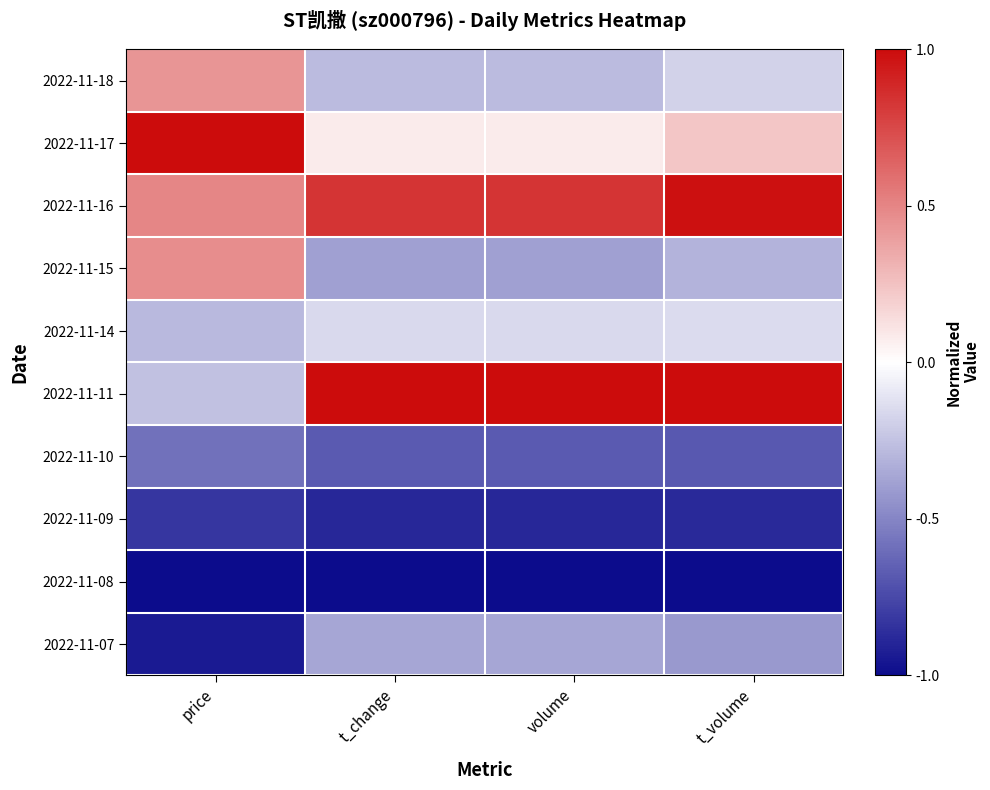

Reading left to right, list all the values displayed in this chart.

2022-11-18: price=0.4	t_change=-0.3	volume=-0.3	t_volume=-0.2
2022-11-17: price=1.0	t_change=0.1	volume=0.1	t_volume=0.2
2022-11-16: price=0.5	t_change=0.8	volume=0.8	t_volume=1.0
2022-11-15: price=0.5	t_change=-0.4	volume=-0.4	t_volume=-0.3
2022-11-14: price=-0.3	t_change=-0.2	volume=-0.2	t_volume=-0.1
2022-11-11: price=-0.3	t_change=1.0	volume=1.0	t_volume=1.0
2022-11-10: price=-0.6	t_change=-0.7	volume=-0.7	t_volume=-0.7
2022-11-09: price=-0.8	t_change=-0.9	volume=-0.9	t_volume=-0.9
2022-11-08: price=-1.0	t_change=-1.0	volume=-1.0	t_volume=-1.0
2022-11-07: price=-0.9	t_change=-0.4	volume=-0.4	t_volume=-0.4